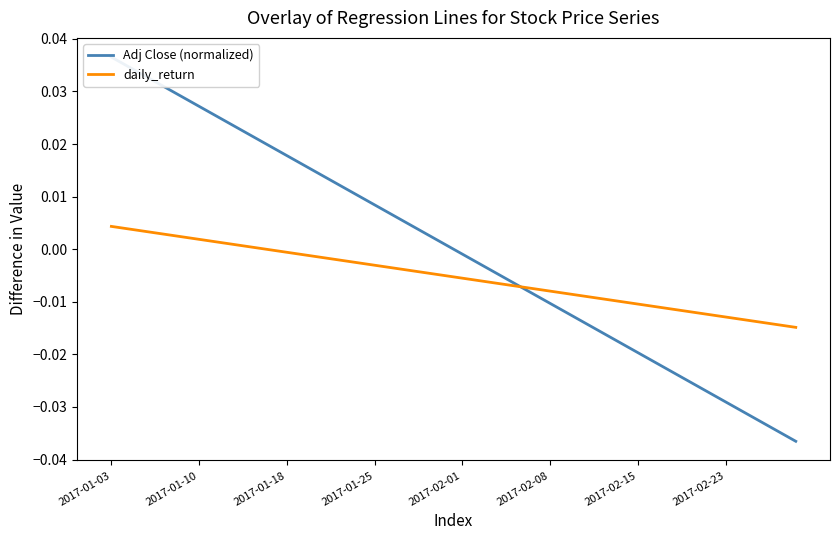

Which label corresponds to the largest value in the chart?

2017-01-03